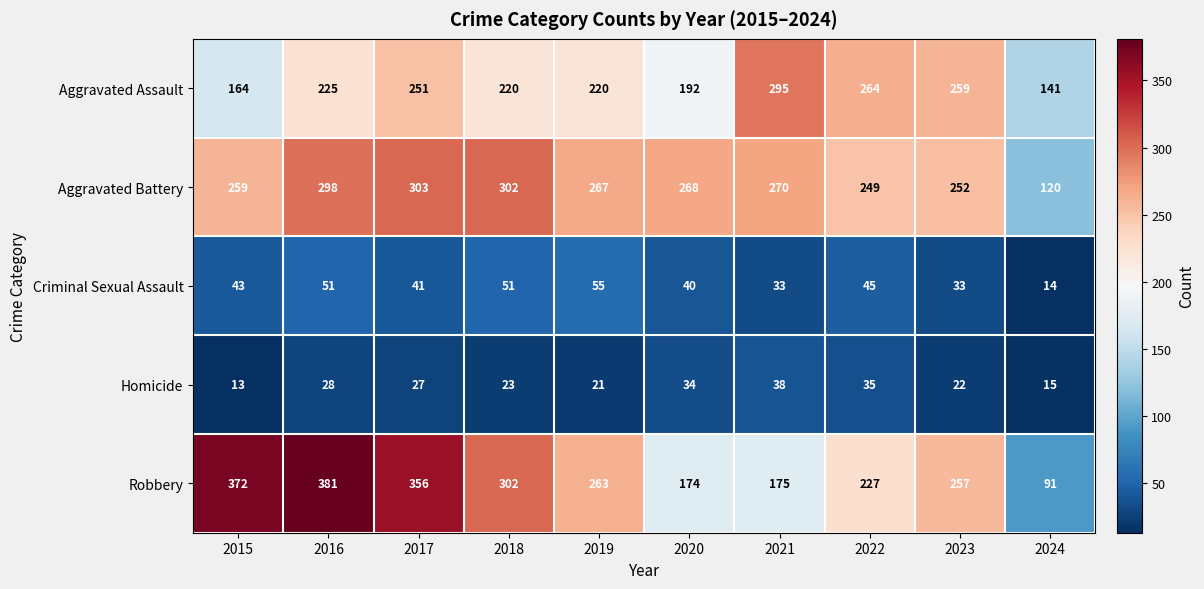

What is the smallest value displayed?

13